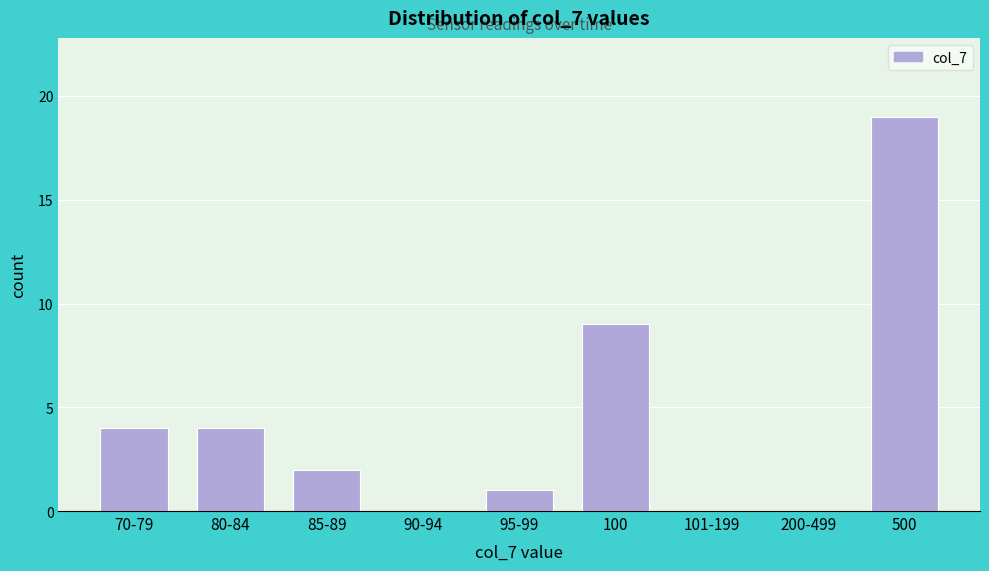

Reading left to right, extract all data points from this chart.

70-79=4	80-84=4	85-89=2	90-94=0	95-99=1	100=9	101-199=0	200-499=0	500=19